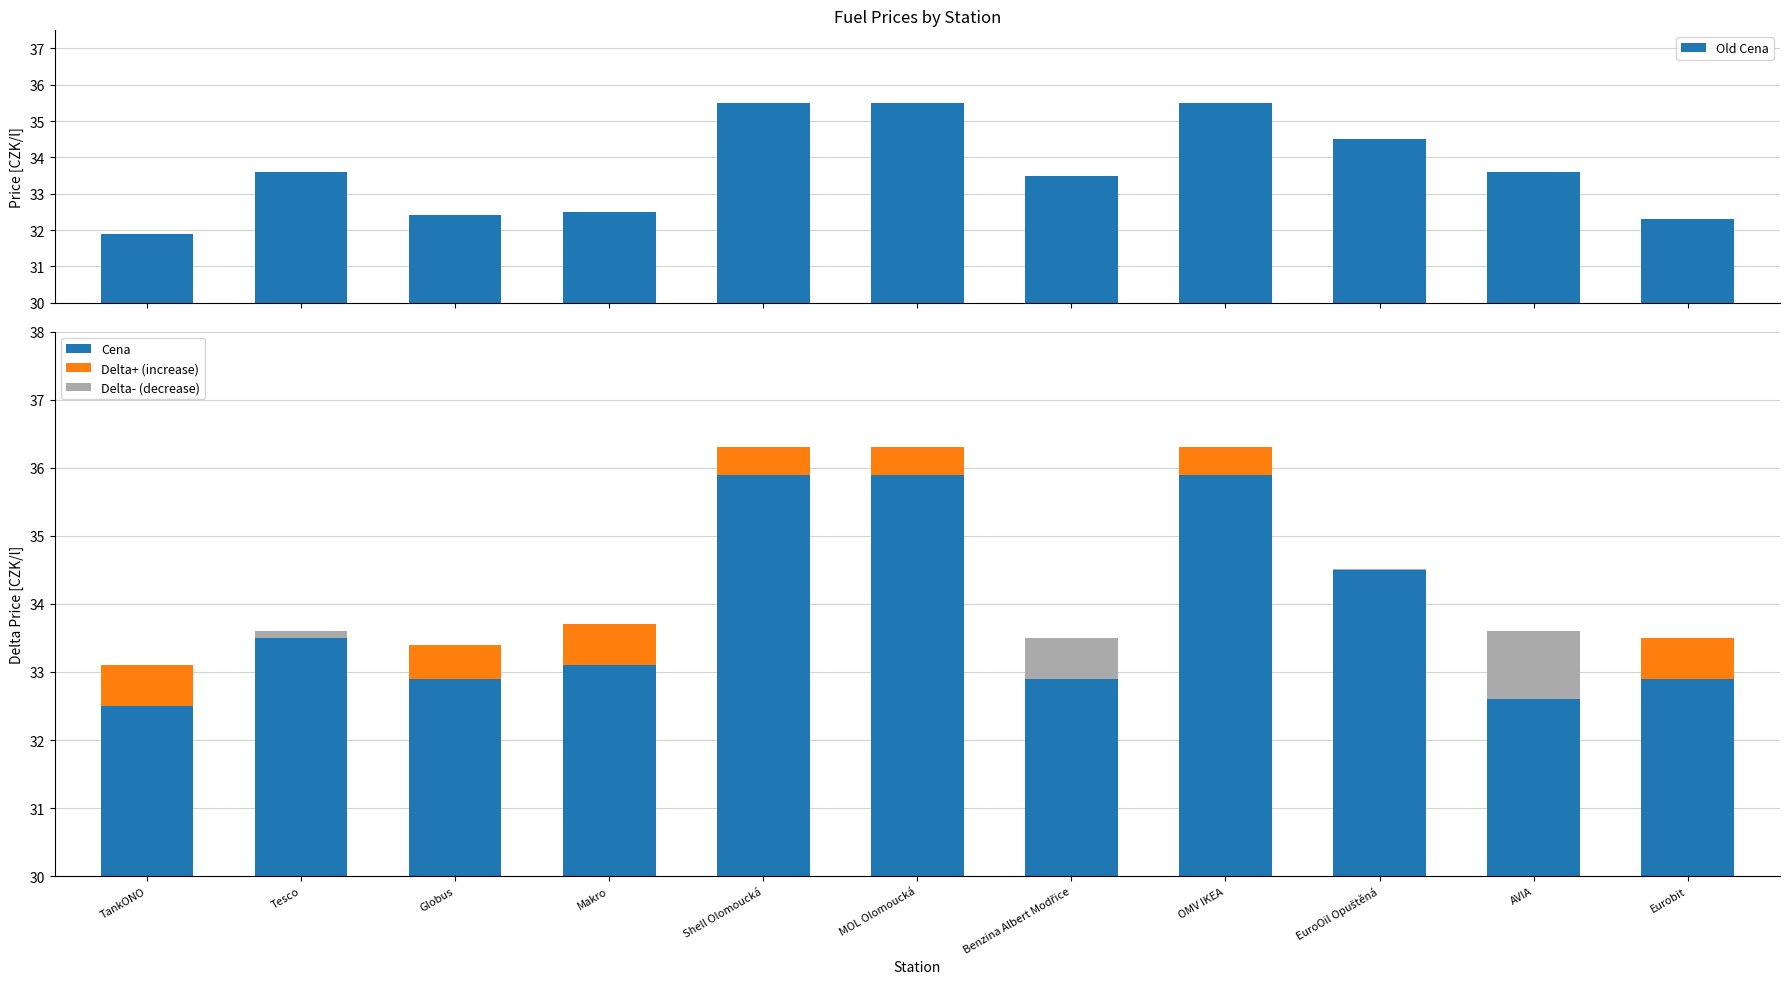

Reading right to left, extract all data points from this chart.

Old Cena: Eurobit=32.3	AVIA=33.6	EuroOil Opuštěná=34.5	OMV IKEA=35.5	Benzina Albert Modřice=33.5	MOL Olomoucká=35.5	Shell Olomoucká=35.5	Makro=32.5	Globus=32.4	Tesco=33.6	TankONO=31.9
Cena: Eurobit=32.9	AVIA=32.6	EuroOil Opuštěná=34.5	OMV IKEA=35.9	Benzina Albert Modřice=32.9	MOL Olomoucká=35.9	Shell Olomoucká=35.9	Makro=33.1	Globus=32.9	Tesco=33.5	TankONO=32.5
Delta+ (increase): Eurobit=0.6	AVIA=0.0	EuroOil Opuštěná=0.0	OMV IKEA=0.4	Benzina Albert Modřice=0.0	MOL Olomoucká=0.4	Shell Olomoucká=0.4	Makro=0.6	Globus=0.5	Tesco=0.0	TankONO=0.6
Delta- (decrease): Eurobit=0.0	AVIA=1.0	EuroOil Opuštěná=0.0	OMV IKEA=0.0	Benzina Albert Modřice=0.6	MOL Olomoucká=0.0	Shell Olomoucká=0.0	Makro=0.0	Globus=0.0	Tesco=0.1	TankONO=0.0